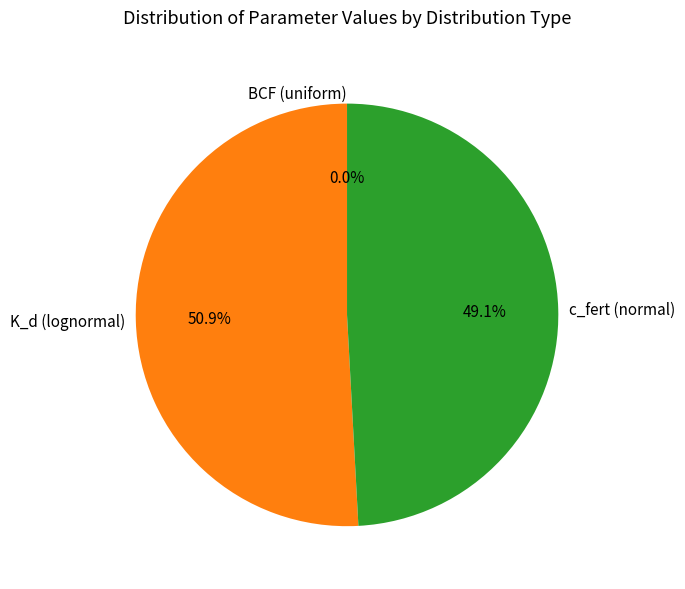

What percentage is the K_d (lognormal) slice, to the nearest percent?

51%